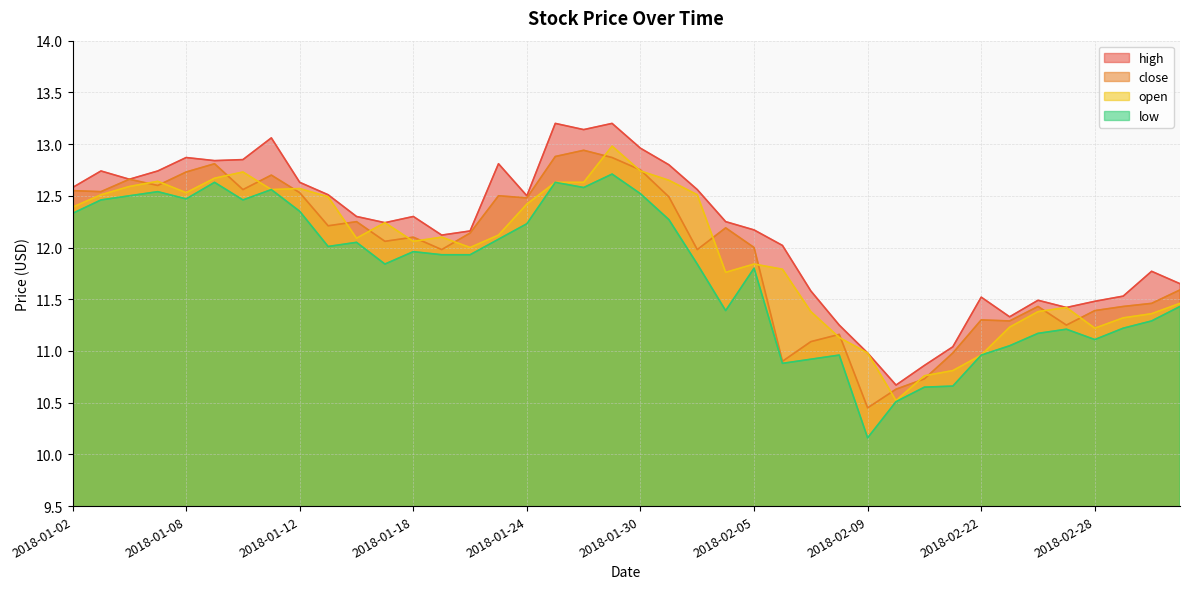

Read the open value at 2018-02-02.

11.8